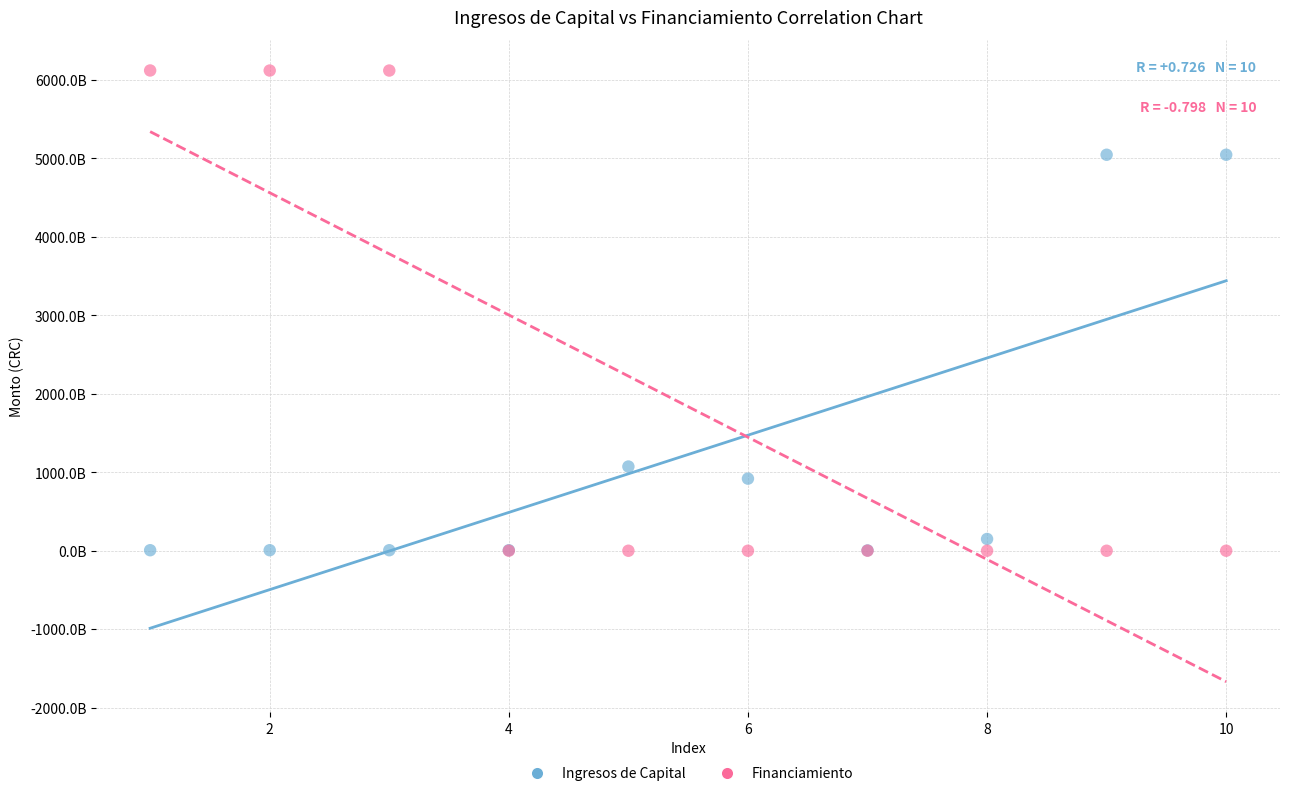

What are all the series names shown in the legend?

Ingresos de Capital, Financiamiento